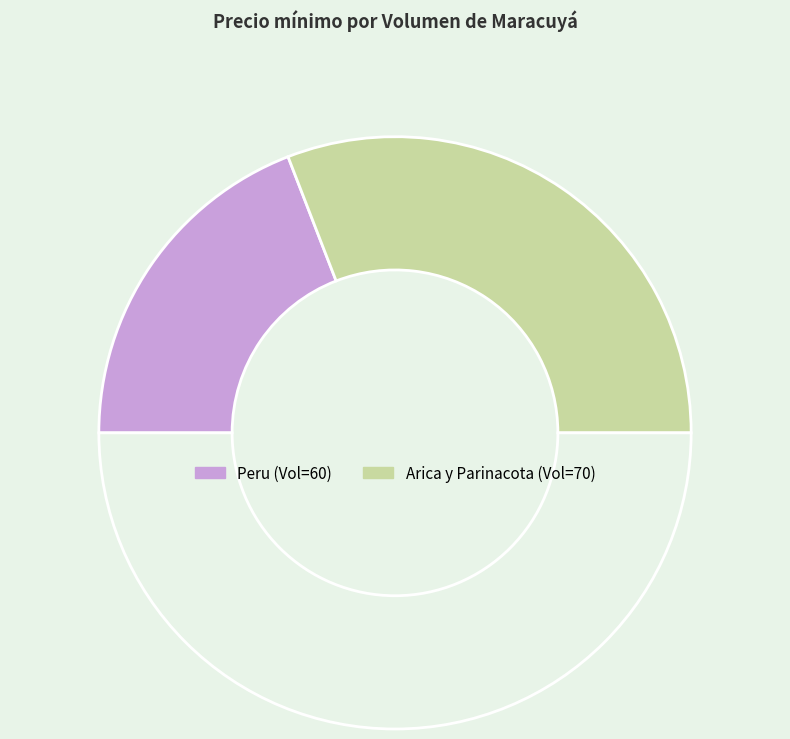

How many segments does this pie chart have?

3